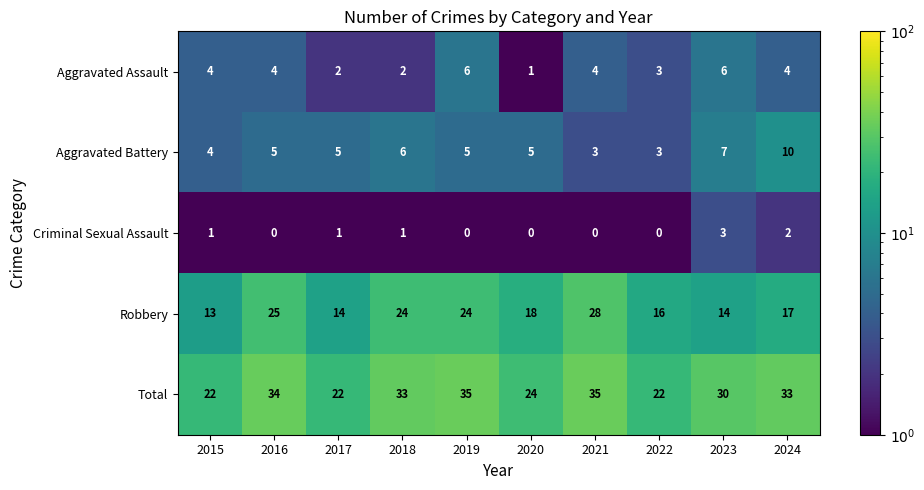

At how many categories does at least one series exceed 11?

10